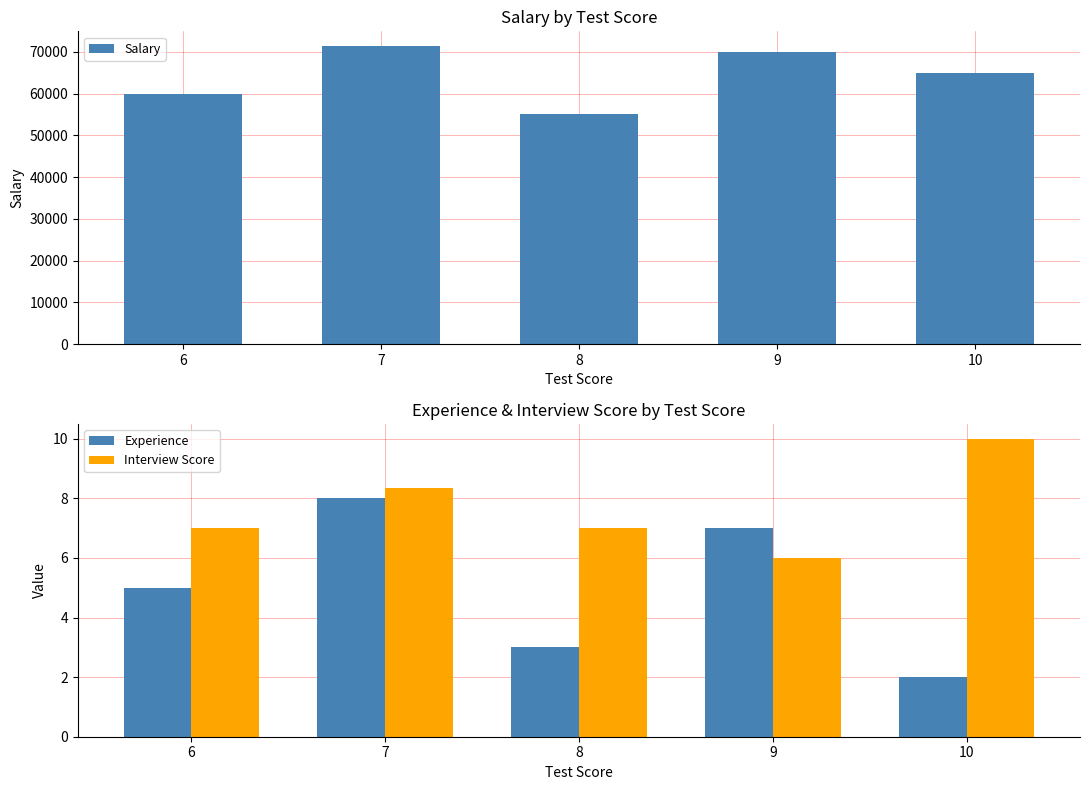

Between 7 and 9, which series saw the biggest shift?

Salary